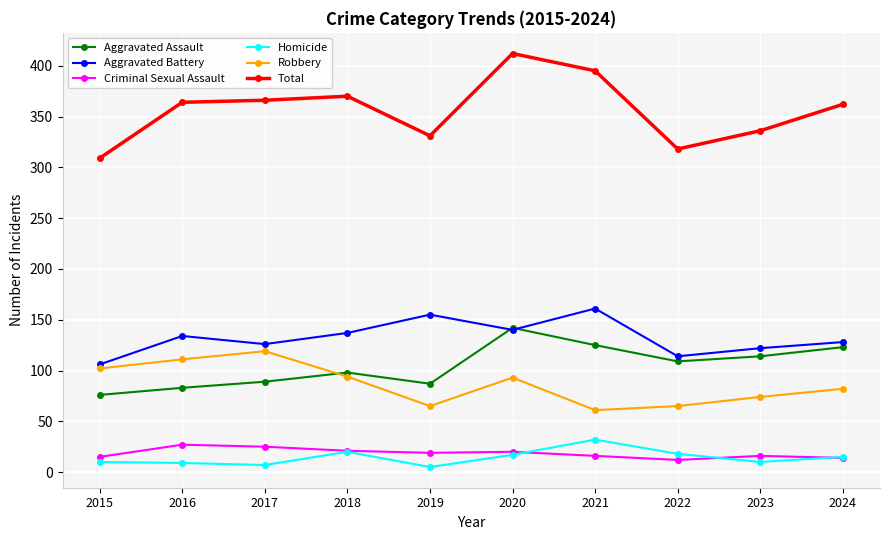

Which series has the widest spread of values?

Total